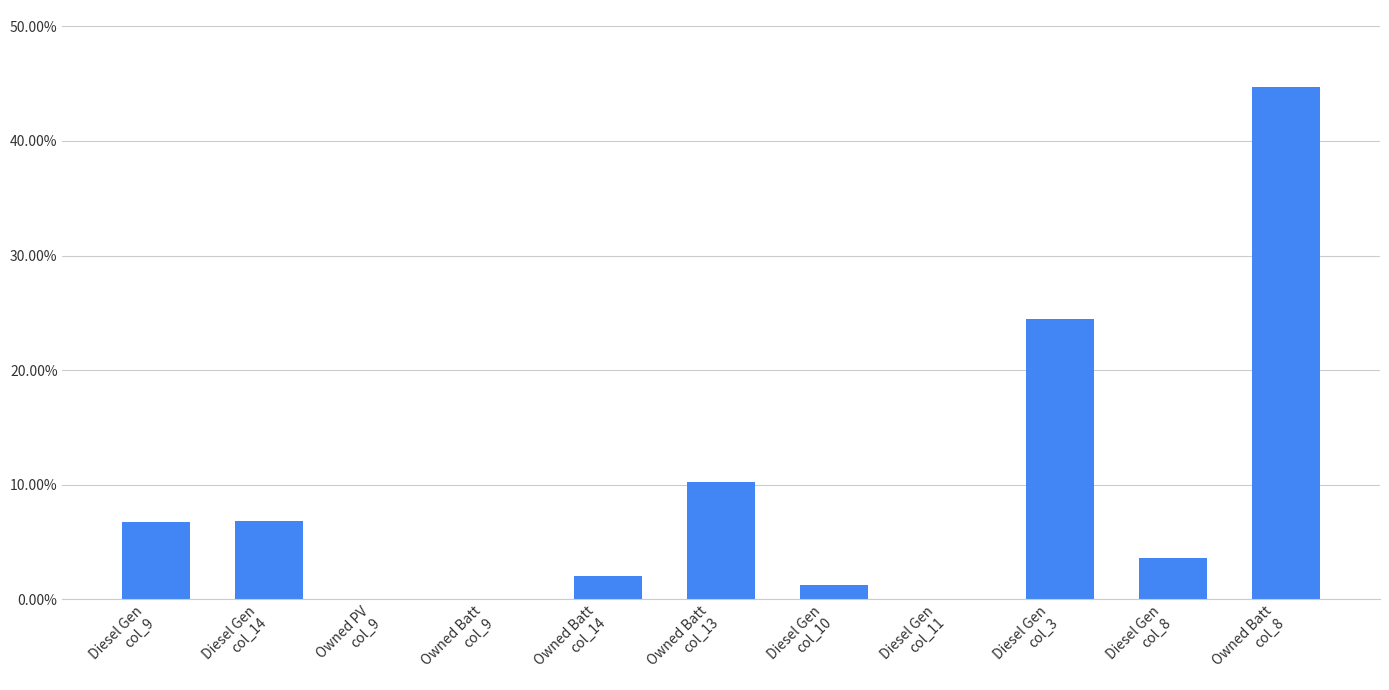

Are the bars horizontal?

No